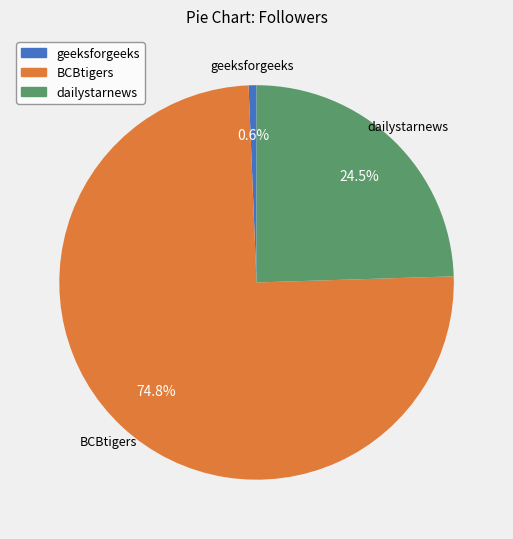

Is there a majority slice in this chart?

Yes